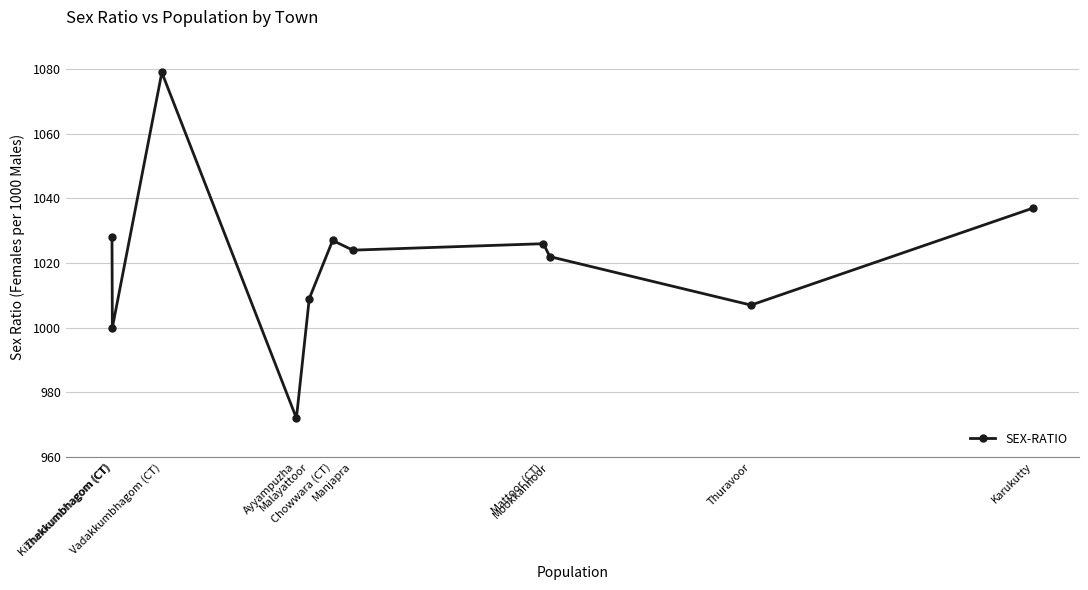

The value at Ayyampuzha is 972. True or false?

True